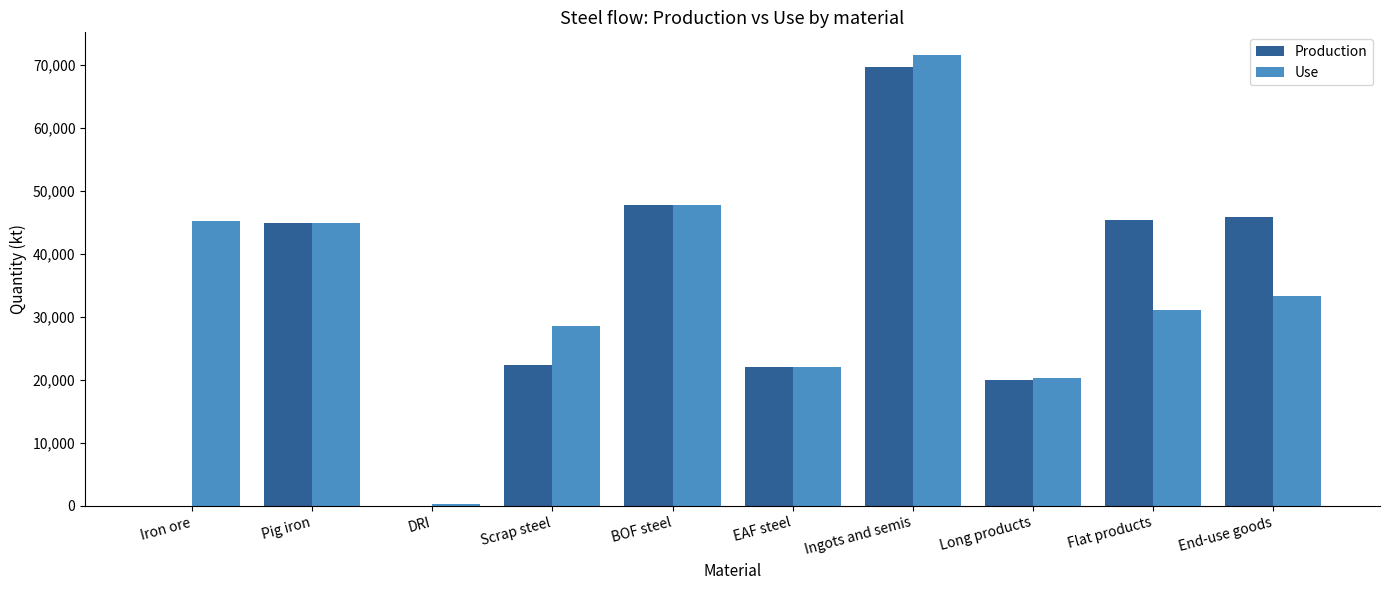

How many data points in Production are above 44907?

5